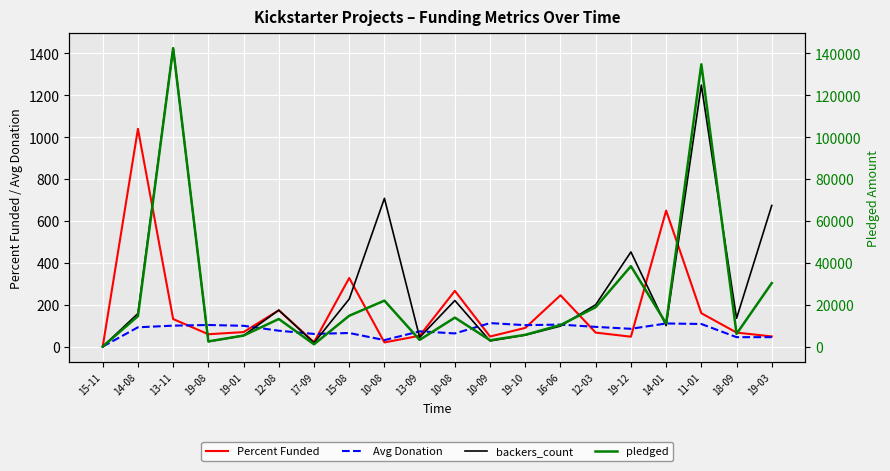

How many values in the backers_count series exceed 158?

9